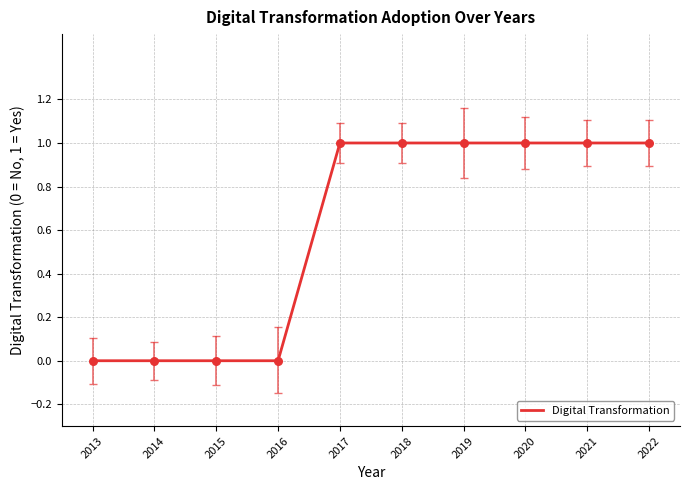

What is the ratio of the value at 2022 to the value at 2020?

1.0